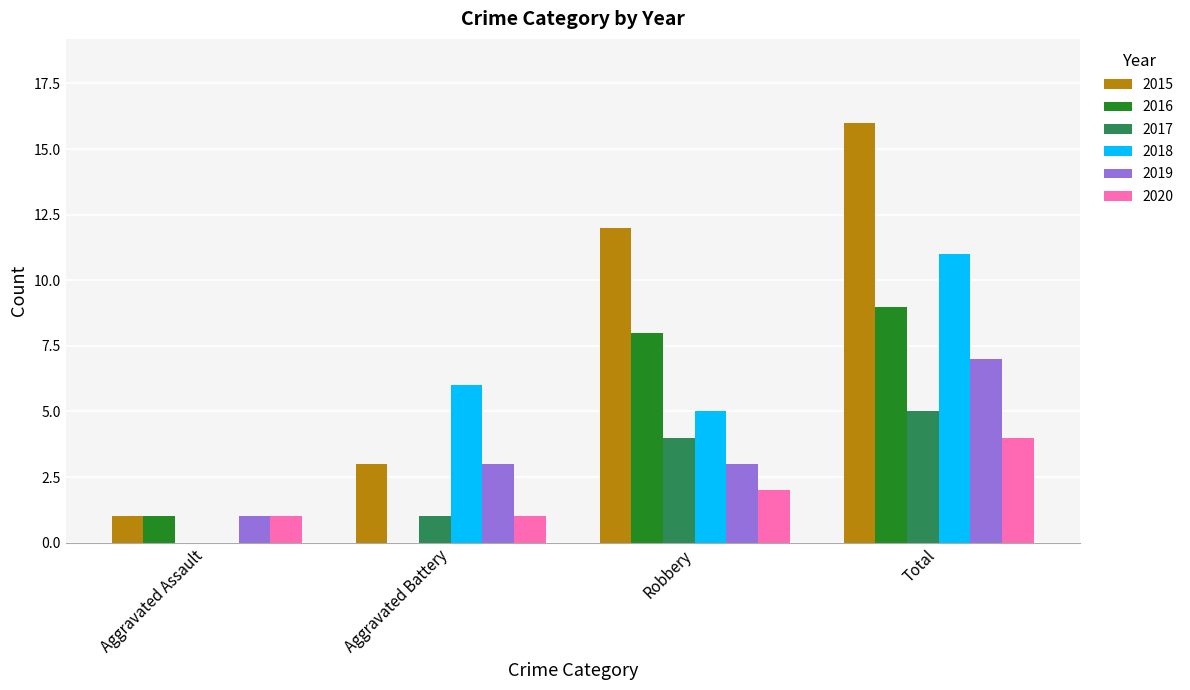

What is the total value across all series at Aggravated Battery?

14